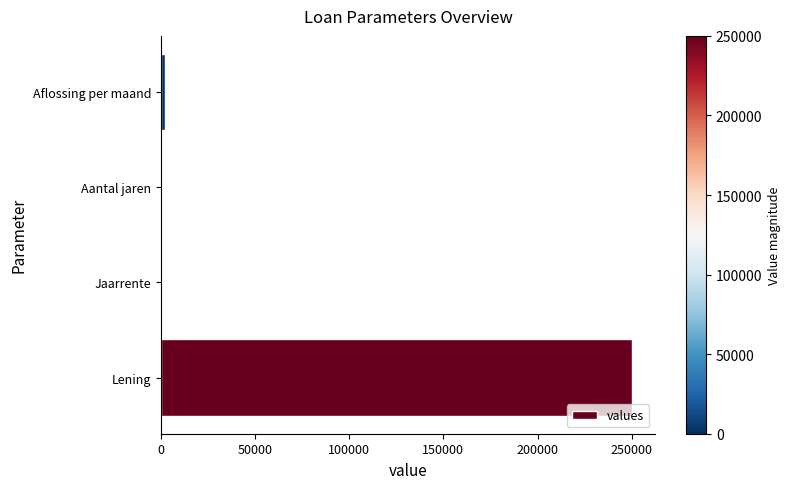

Between Lening and Aflossing per maand, which is larger?

Lening